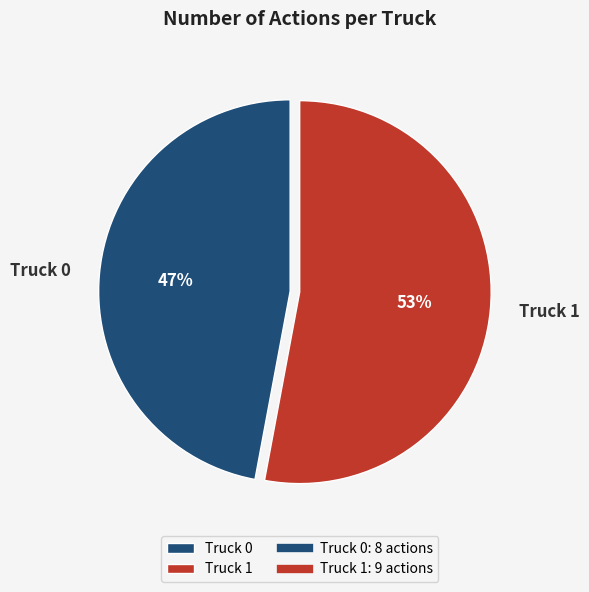

Is the sum of Truck 1 and Truck 0 greater than half?

Yes